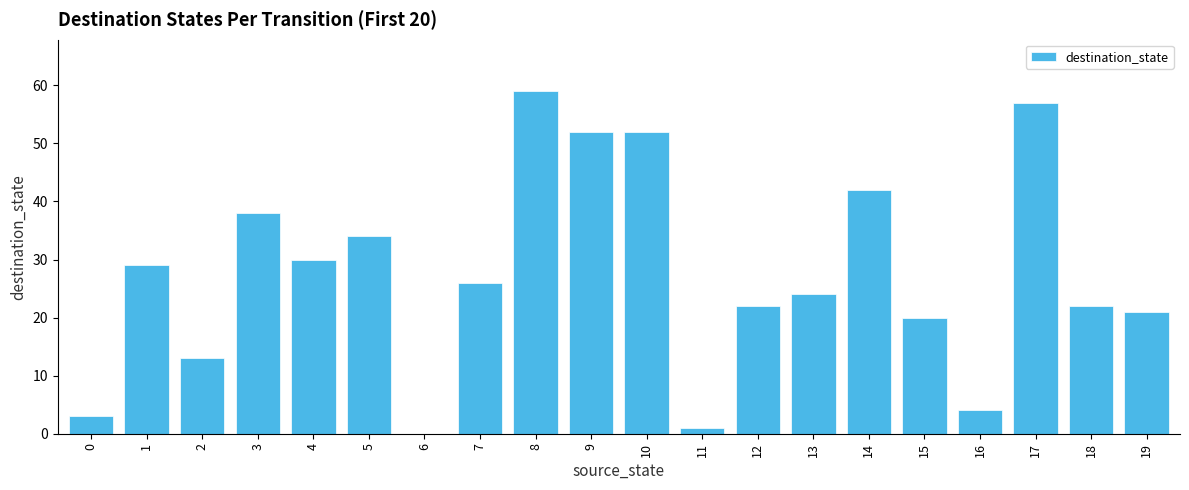

Between 18 and 7, which is larger?

7